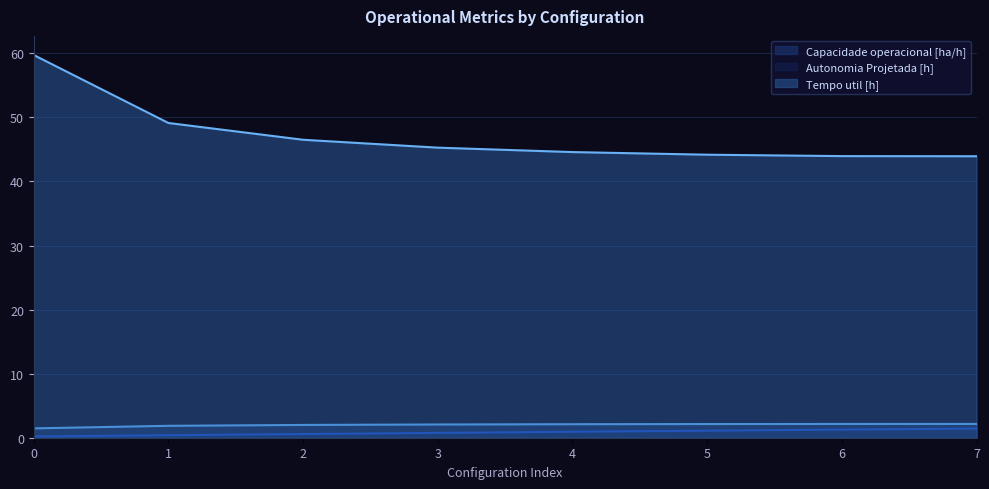

True or false: Tempo util [h] and Autonomia Projetada [h] intersect in this chart.

False